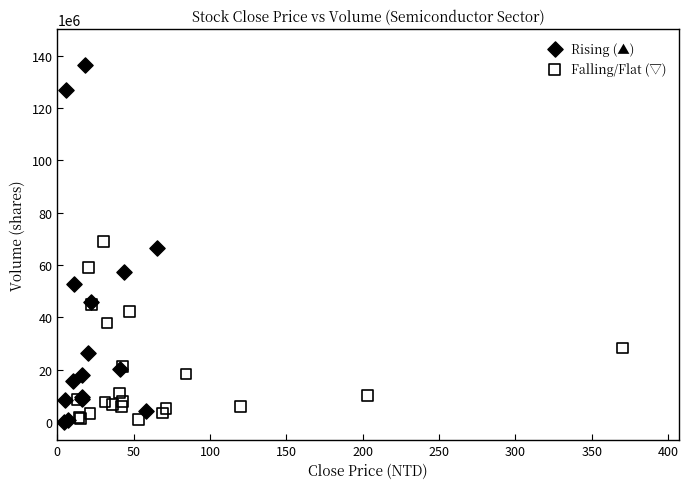

Which series has the largest Y range (max minus min)?

Rising (▲)